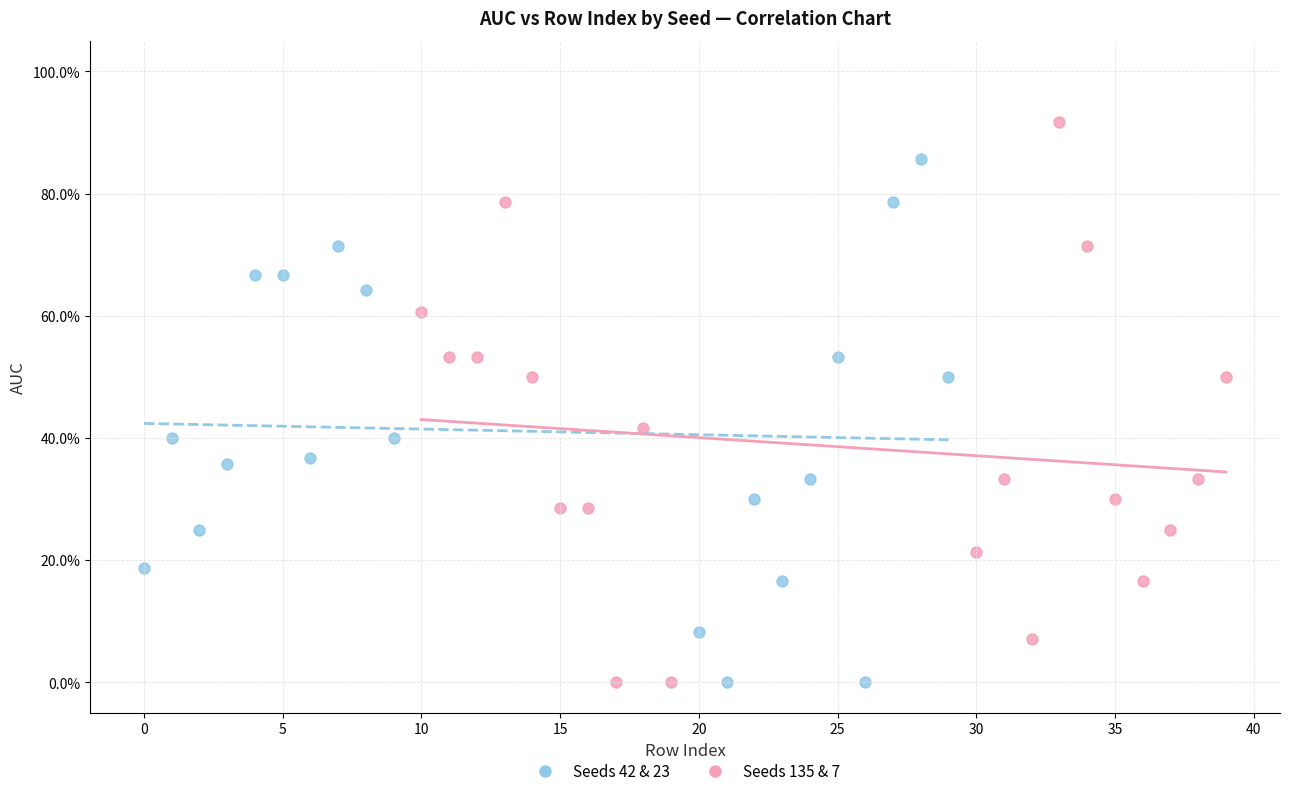

Which series contains the highest Y value?

Seeds 135 & 7